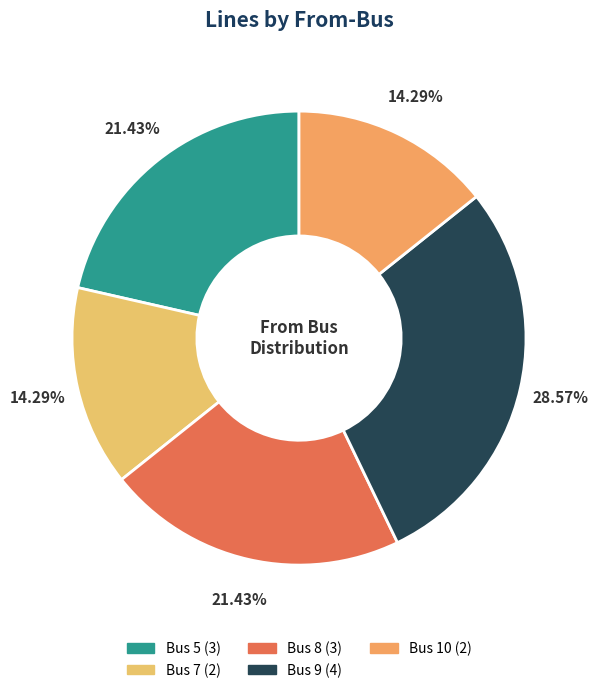

Combined, what portion of the pie is Bus 9 and Bus 8?

50.0%